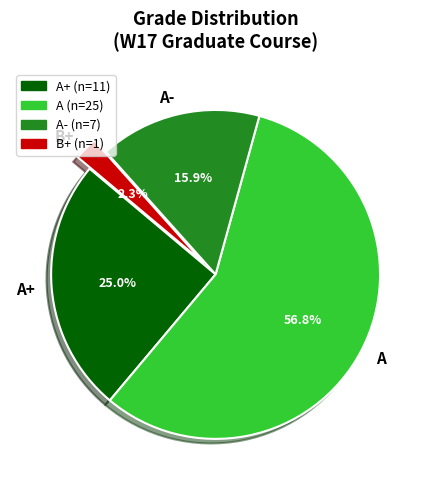

The A slice represents 57% of the pie. True or false?

True